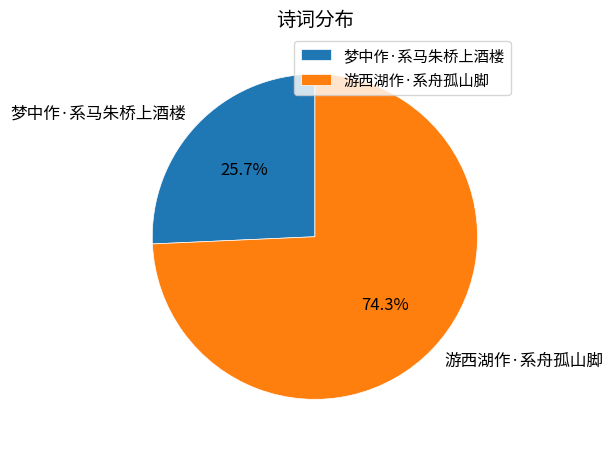

Which category accounts for the majority?

游西湖作·系舟孤山脚